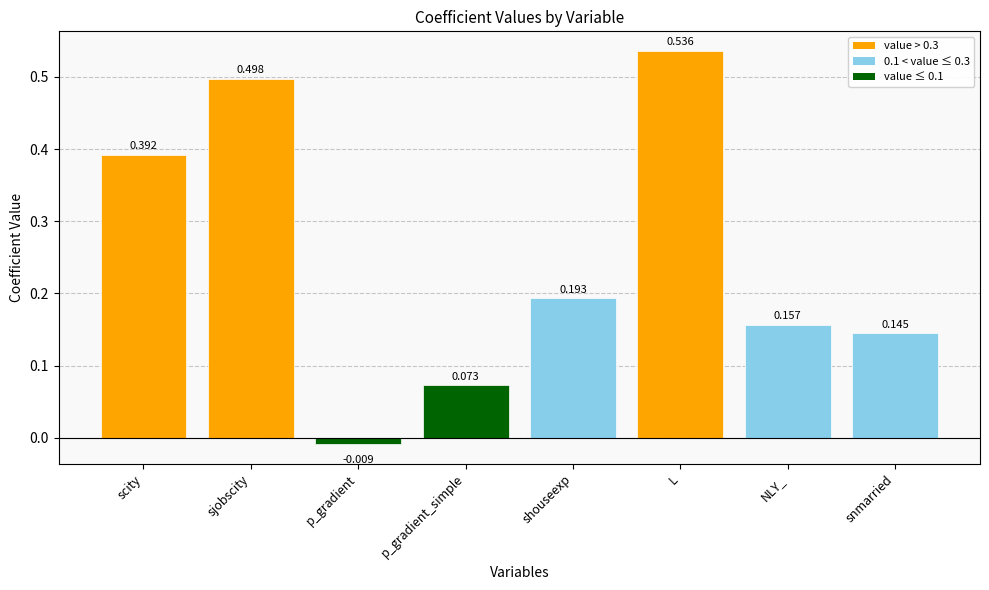

How many values exceed 0?

7